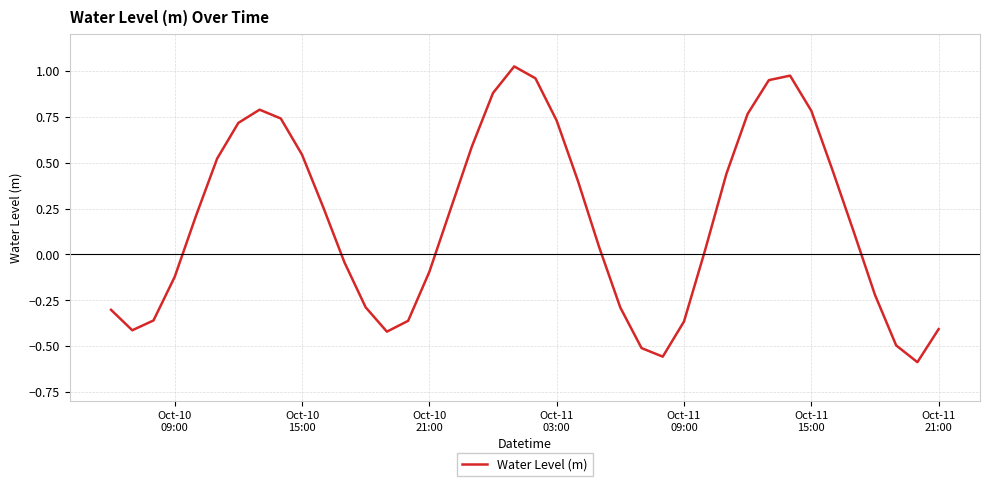

Is this an area chart (filled region under the line)?

No